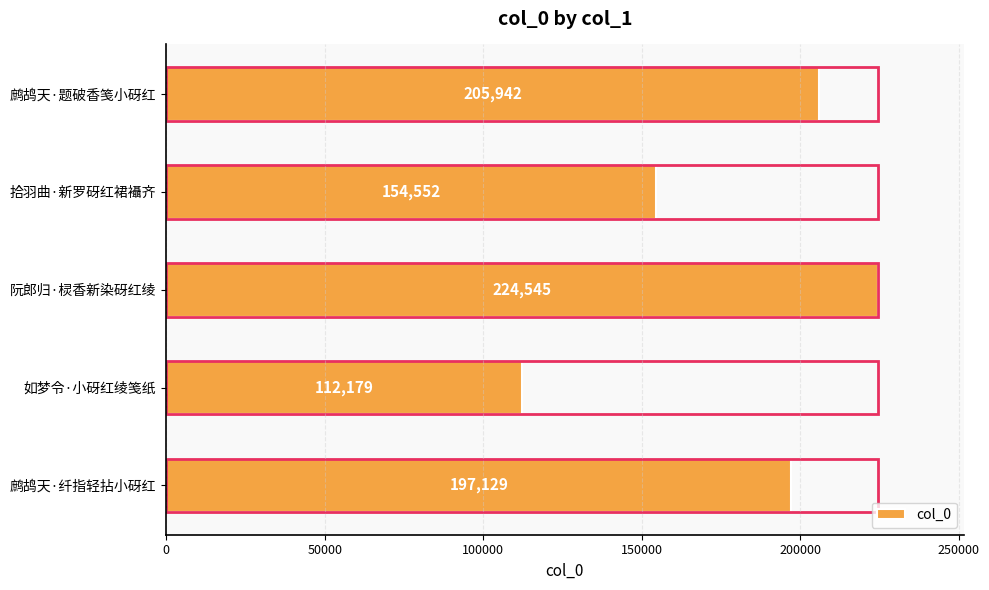

What is the value of the 1st bar from the left?

205942